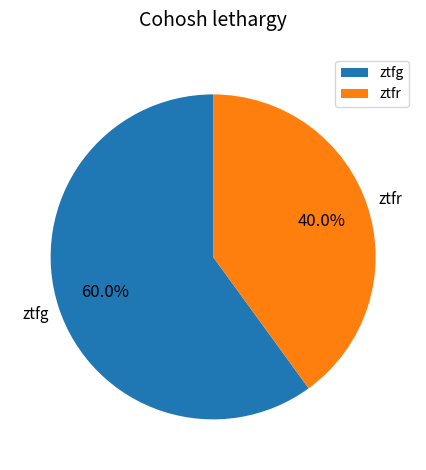

Is it true that ztfg is 55% of the pie?

False